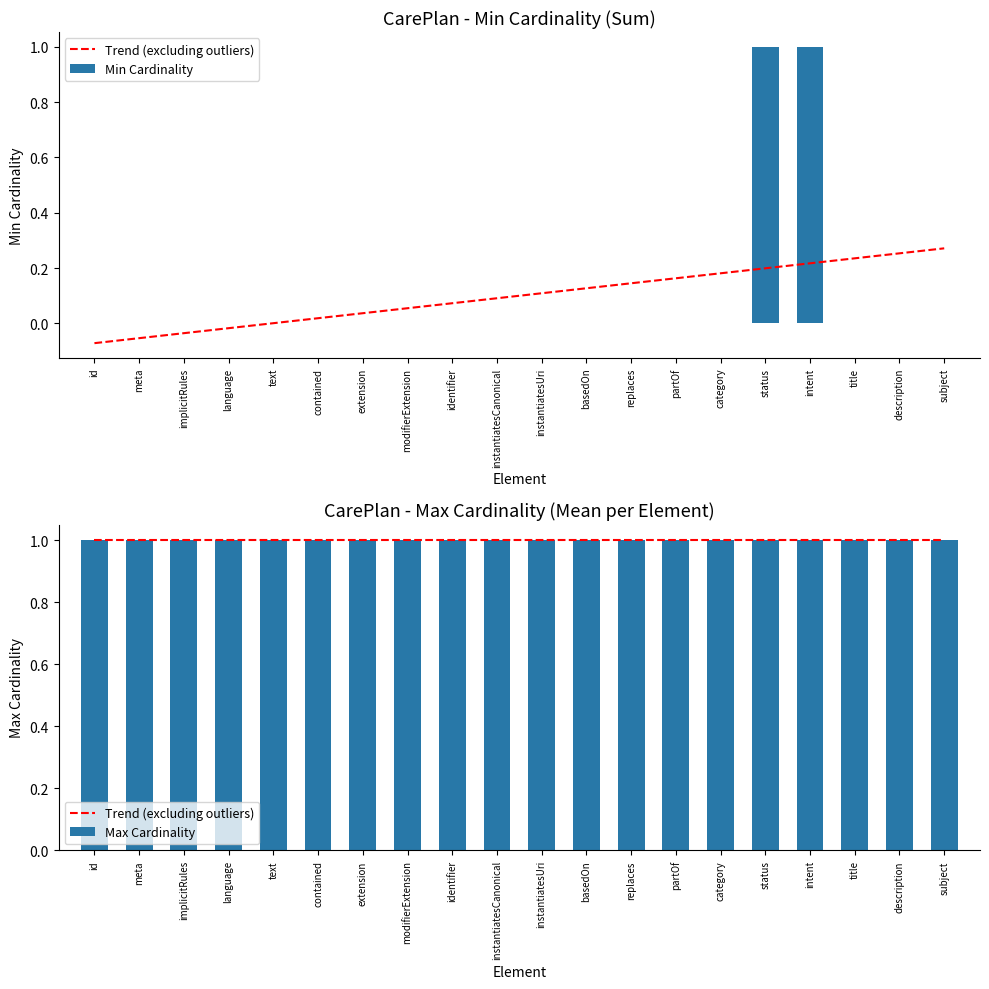

At which label is Trend (excluding outliers) closest to 1?

contained